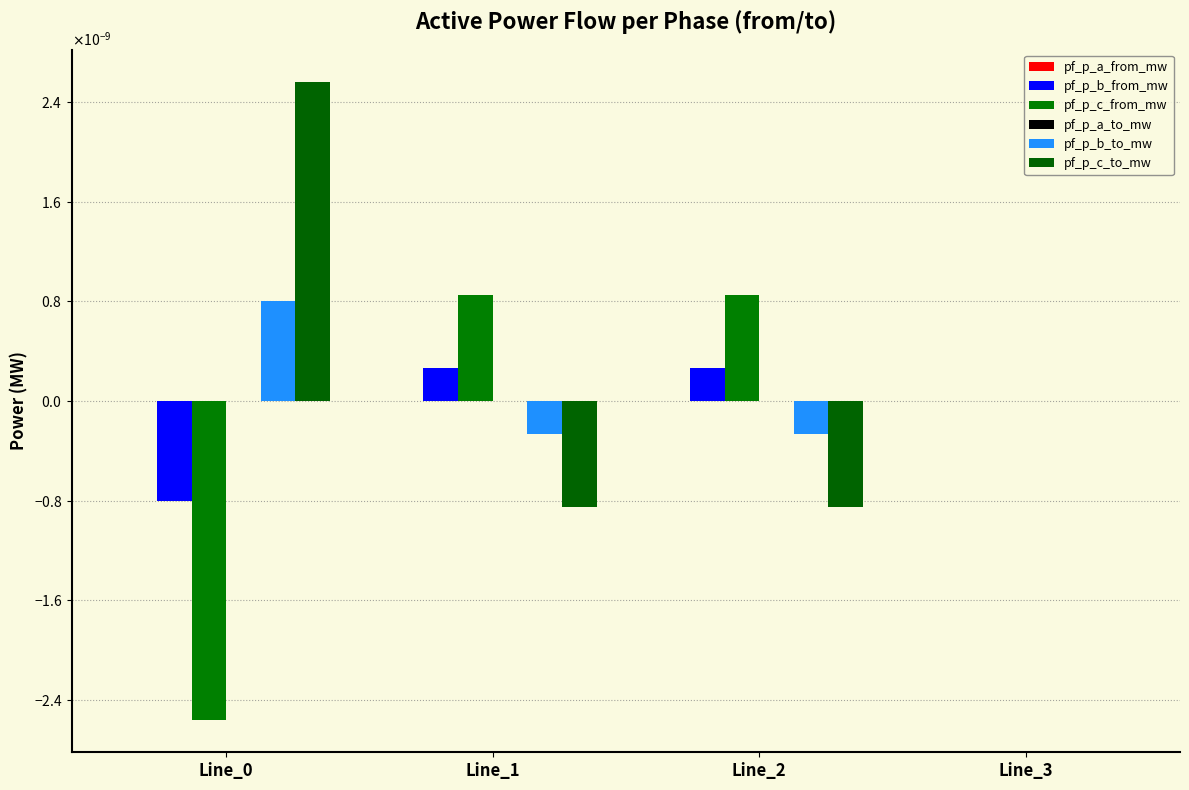

At which label does pf_p_b_from_mw reach its peak?

Line_2